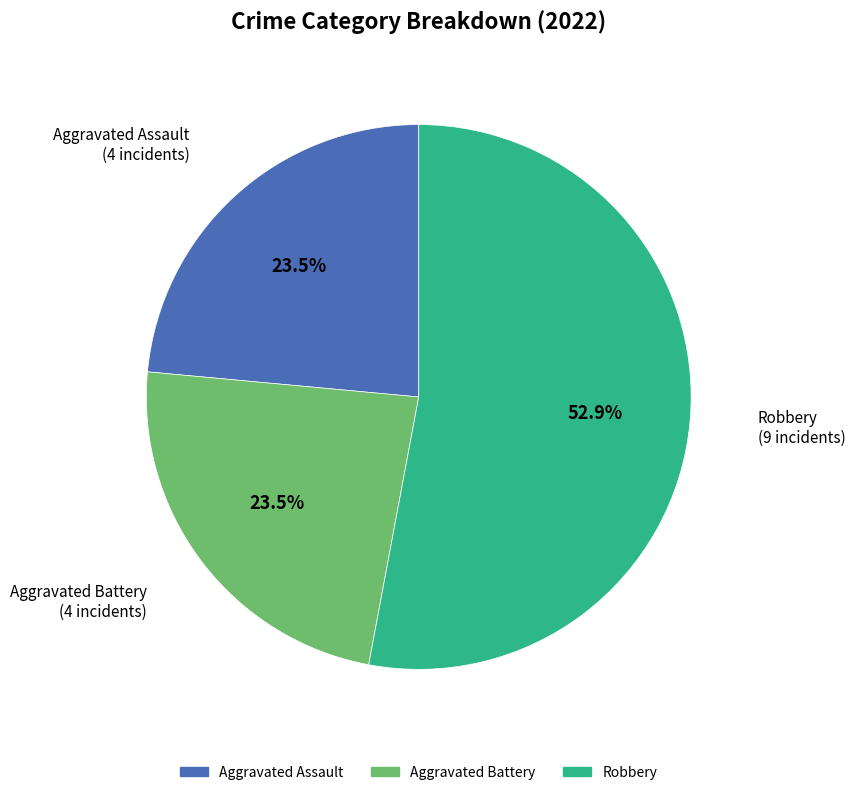

How many segments does this pie chart have?

3